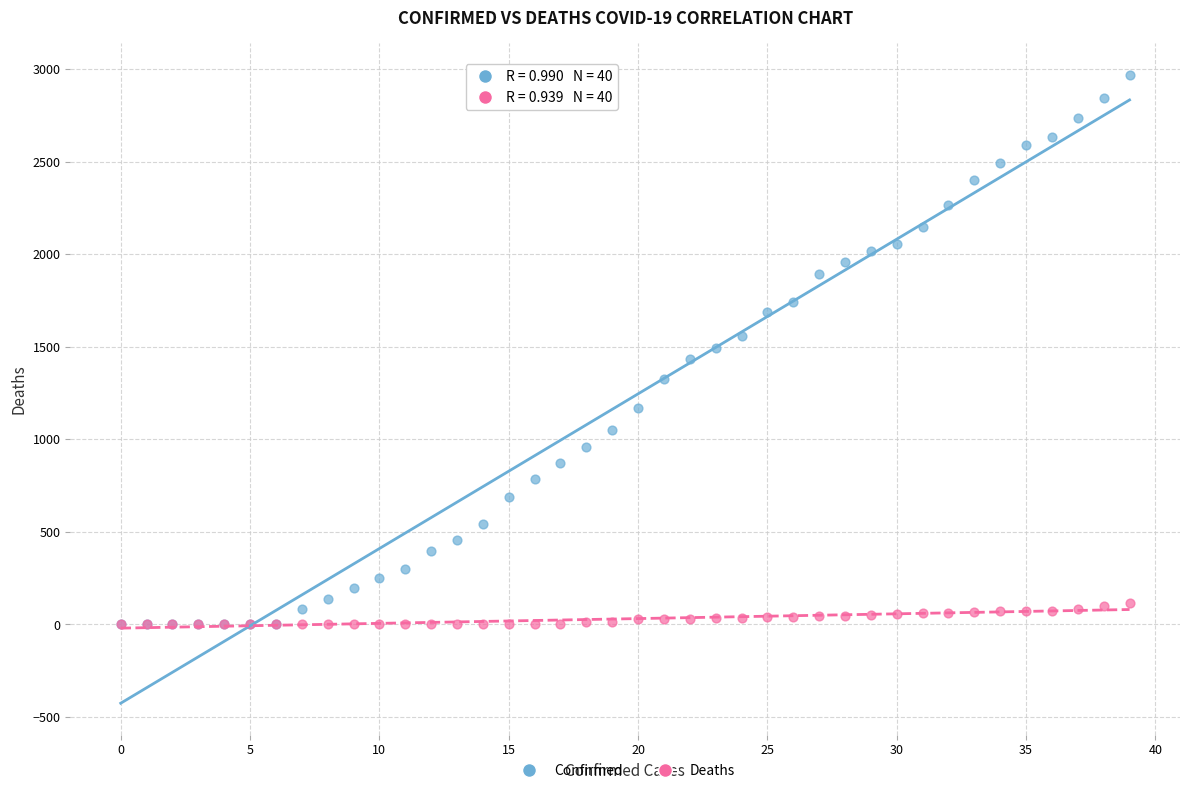

What are all the series names shown in the legend?

Confirmed, Deaths